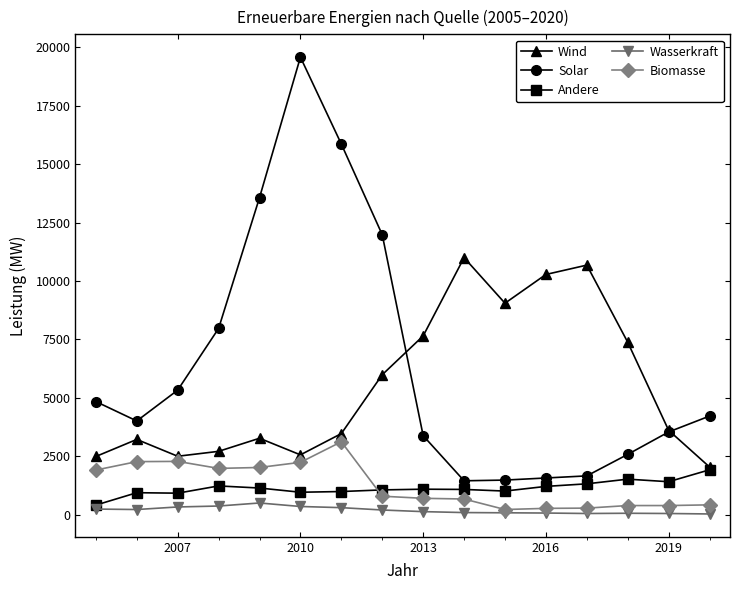

List the series in order of their peak value, highest first.

Solar, Wind, Biomasse, Andere, Wasserkraft